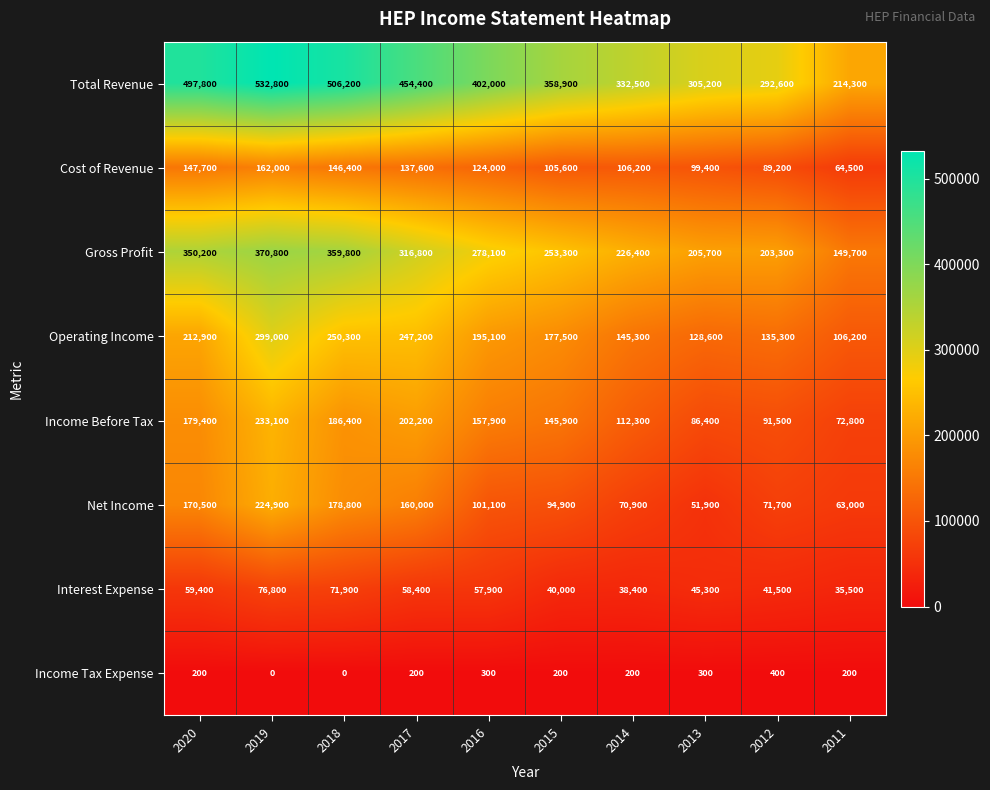

The Income Tax Expense series shows 651 at 2012. True or false?

False